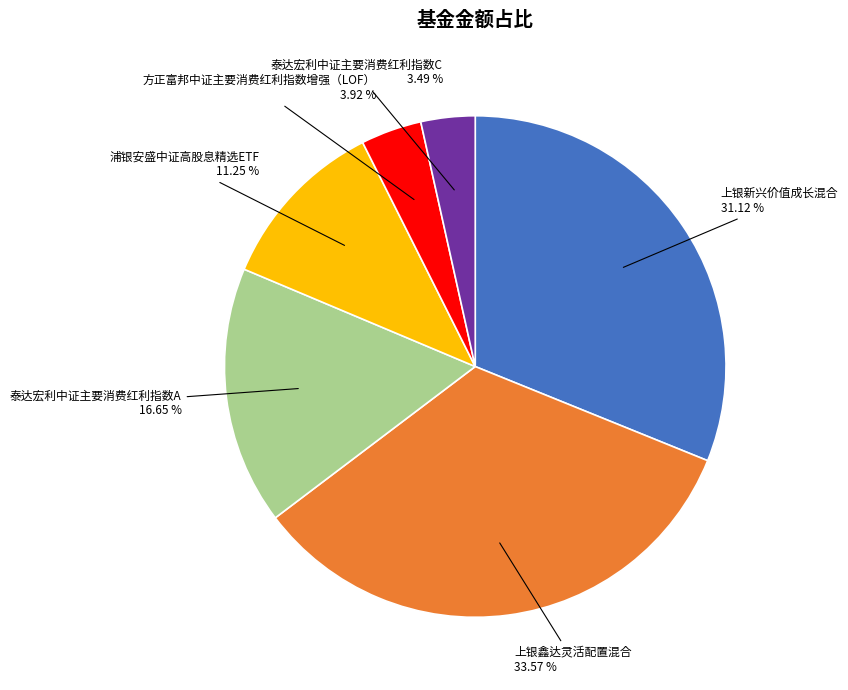

Does 上银新兴价值成长混合 represent more than half of the total?

No